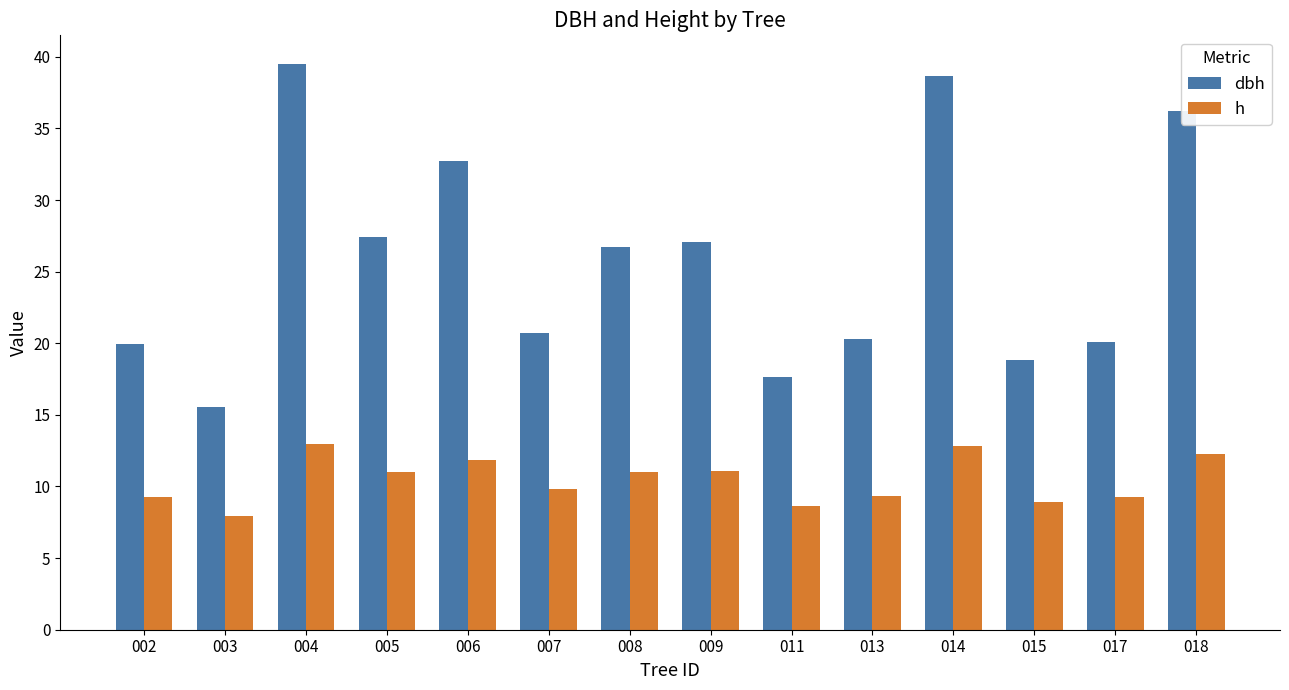

What is the value of the dbh bar at the 12th from the left?

18.9